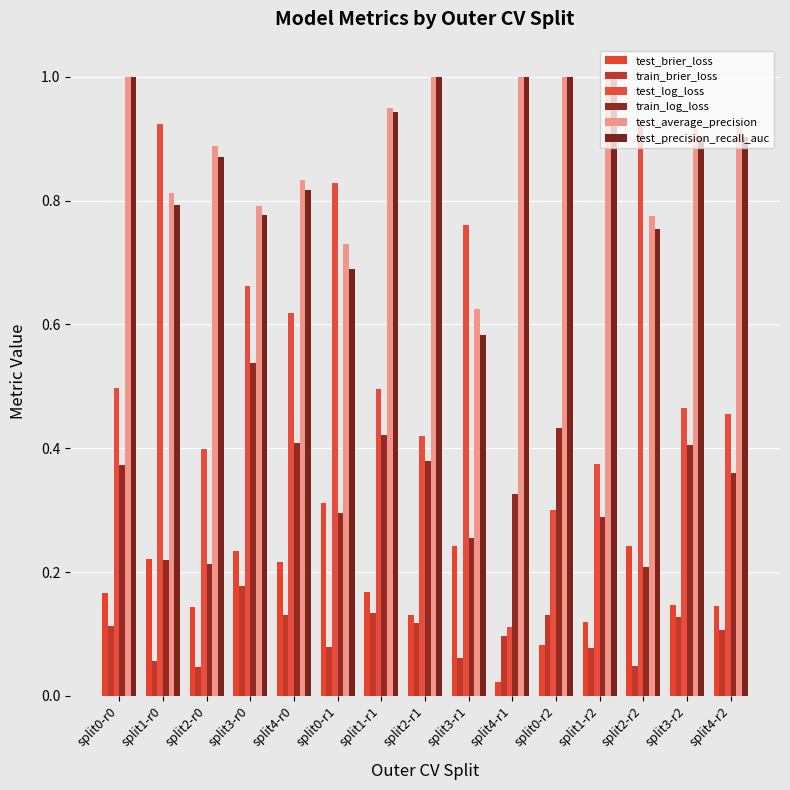

What is the sum of all test_brier_loss values?

2.6